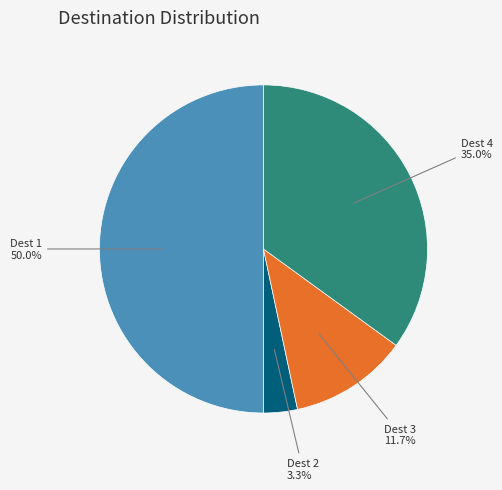

Approximately how many times larger is the value at Dest 3 compared to Dest 4?

0.3